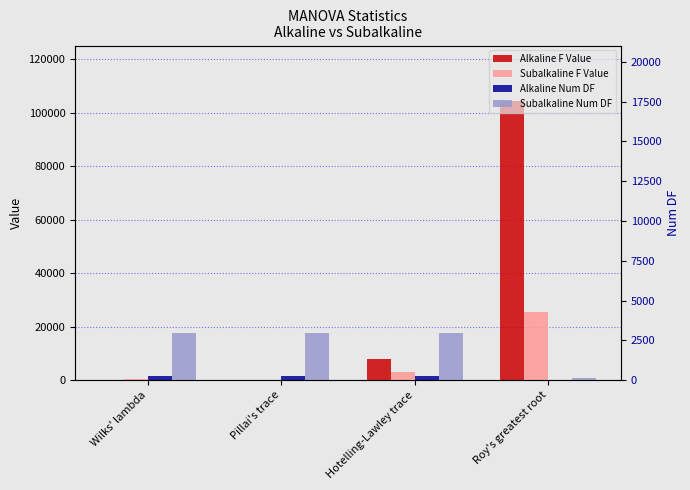

What is the label of the 3rd bar from the right?

Pillai's trace